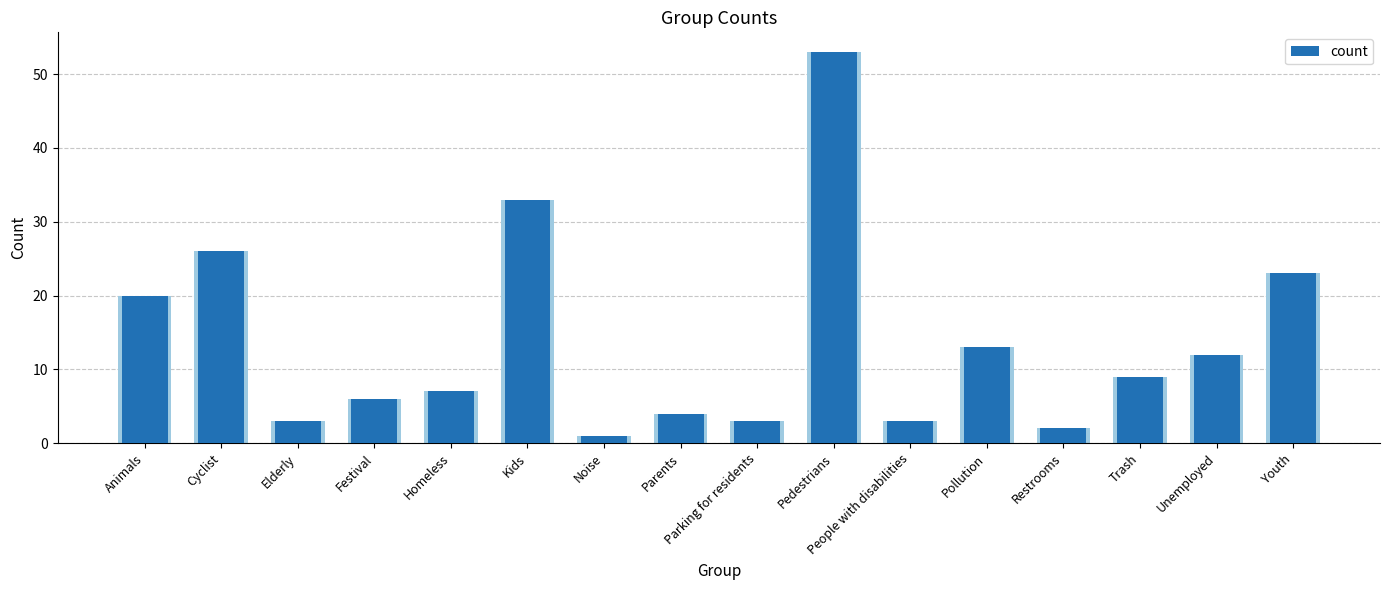

Reading left to right, extract all data points from this chart.

20	26	3	6	7	33	1	4	3	53	3	13	2	9	12	23